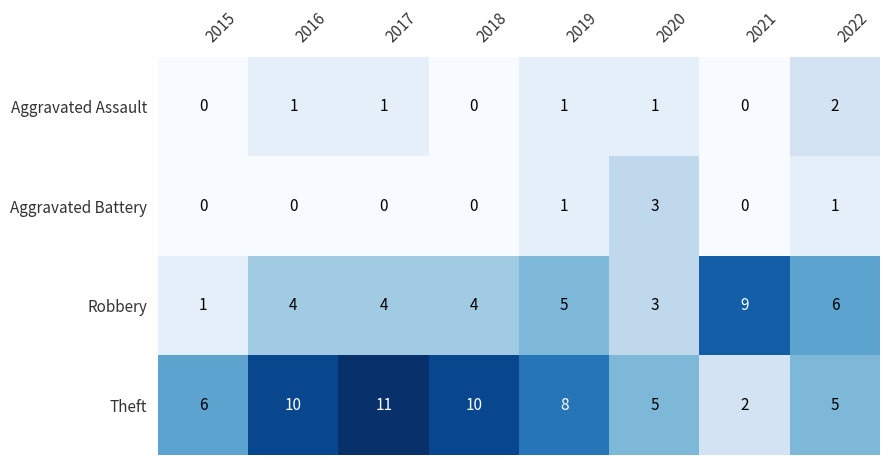

At which category does the chart reach its peak across all series?

2017